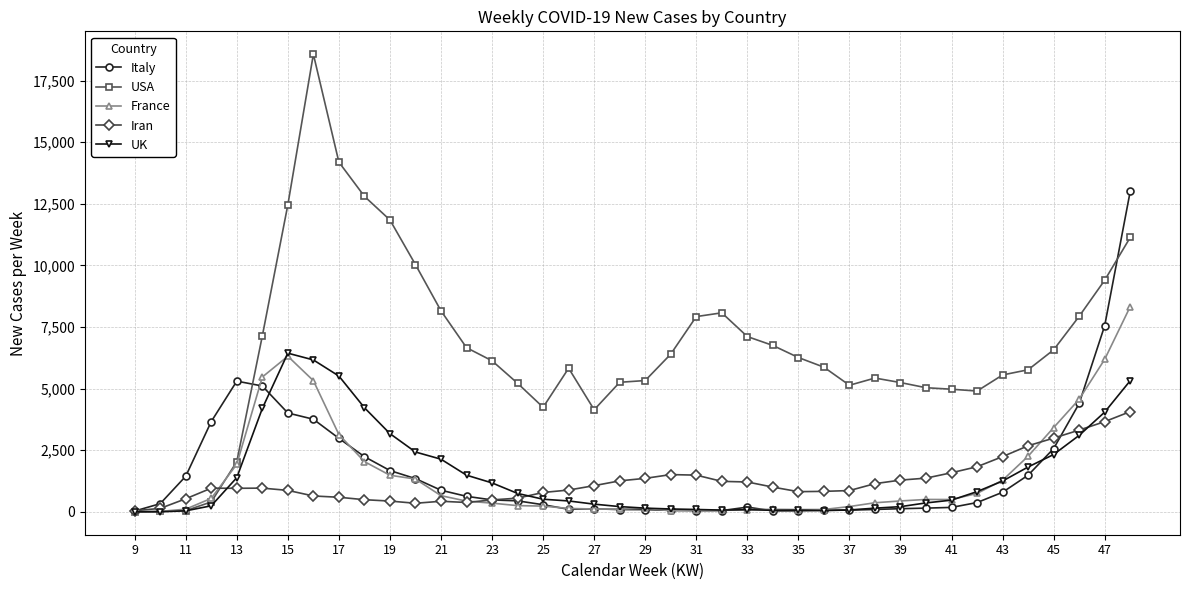

At how many categories does at least one series exceed 9196?

8